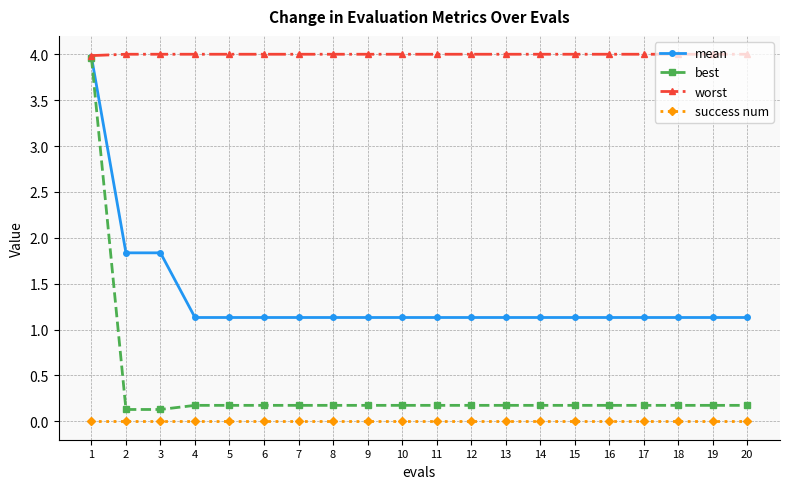

What is the approximate value of worst at 10?

4.0